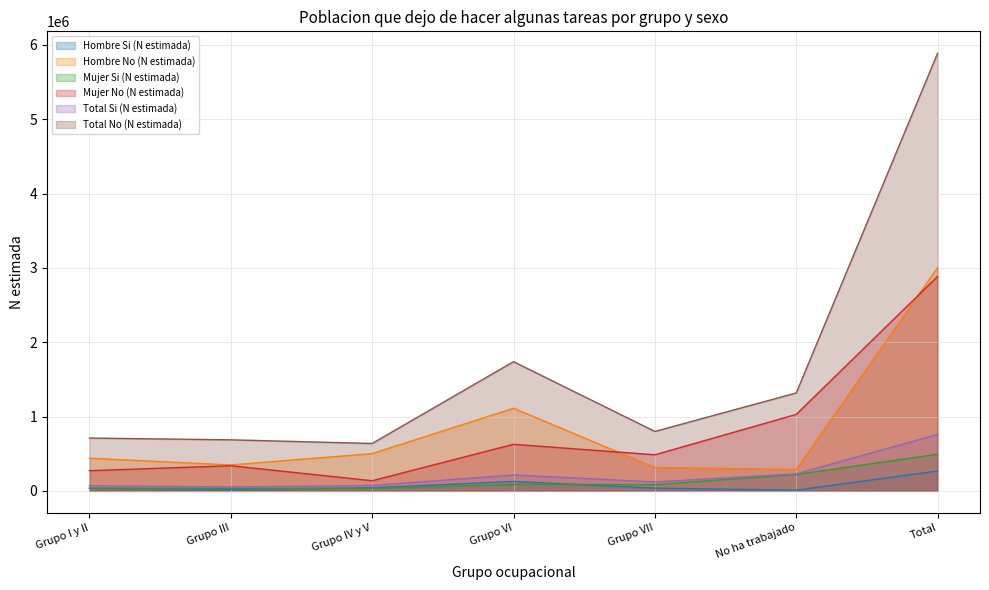

What is the label of the 4th point from the left?

Grupo VI